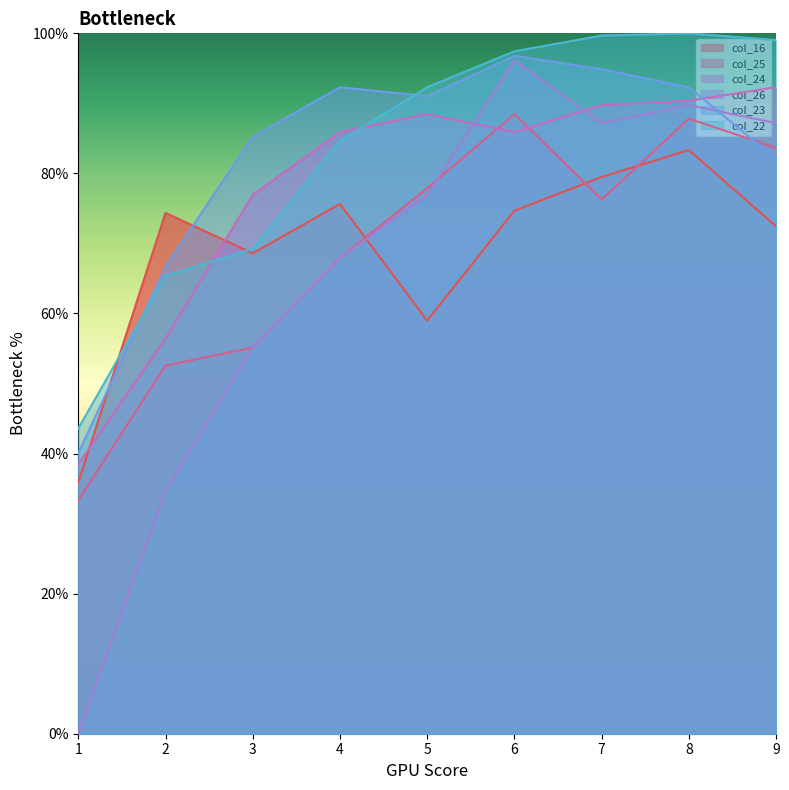

At which category does col_23 reach its first local peak?

4